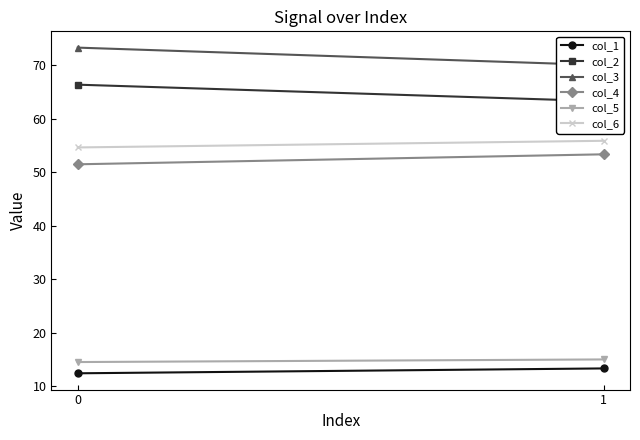

Reading right to left, list all the values displayed in this chart.

col_1: 13.3	12.4
col_2: 63.3	66.4
col_3: 70.0	73.3
col_4: 53.4	51.5
col_5: 15.0	14.5
col_6: 55.9	54.7